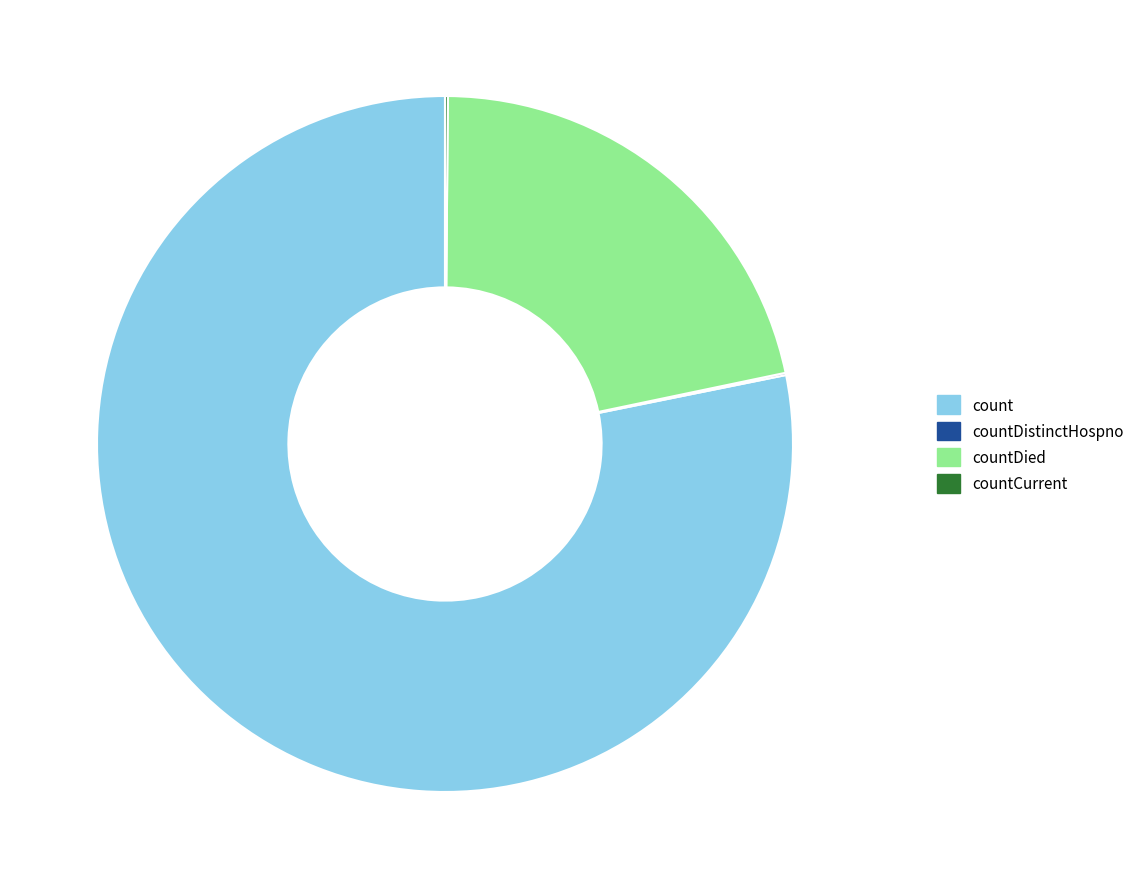

True or false: count accounts for 65% of the total.

False